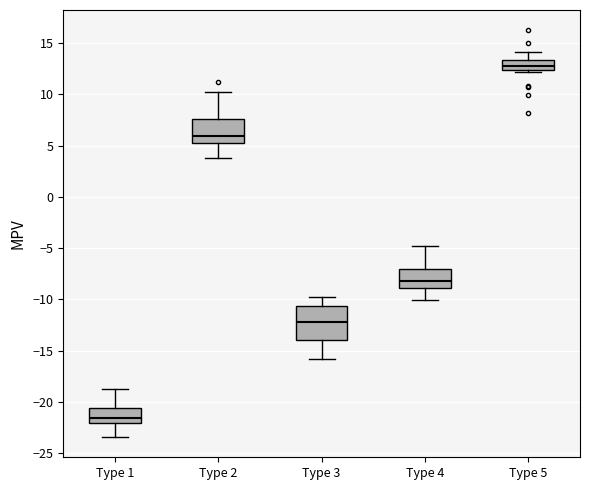

Comparing the boxes themselves (not the whiskers), which one is the tallest?

Type 3